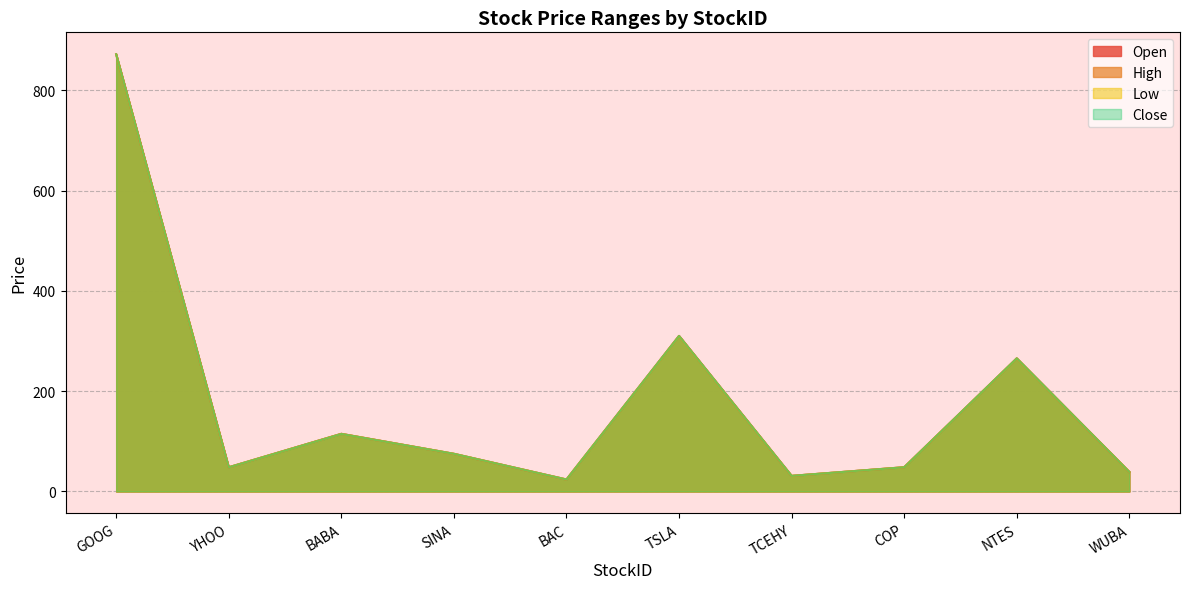

Reading left to right, extract all data points from this chart.

Open: GOOG=871.7	YHOO=48.3	BABA=115.0	SINA=75.1	BAC=23.9	TSLA=310.2	TCEHY=31.1	COP=48.4	NTES=265.3	WUBA=39.0
High: GOOG=872.1	YHOO=48.3	BABA=115.0	SINA=75.2	BAC=23.9	TSLA=310.3	TCEHY=31.1	COP=48.4	NTES=265.6	WUBA=39.0
Low: GOOG=871.6	YHOO=48.3	BABA=114.8	SINA=75.1	BAC=23.9	TSLA=309.9	TCEHY=31.1	COP=48.3	NTES=265.3	WUBA=39.0
Close: GOOG=871.8	YHOO=48.3	BABA=114.8	SINA=75.1	BAC=23.9	TSLA=310.2	TCEHY=31.1	COP=48.3	NTES=265.6	WUBA=39.0